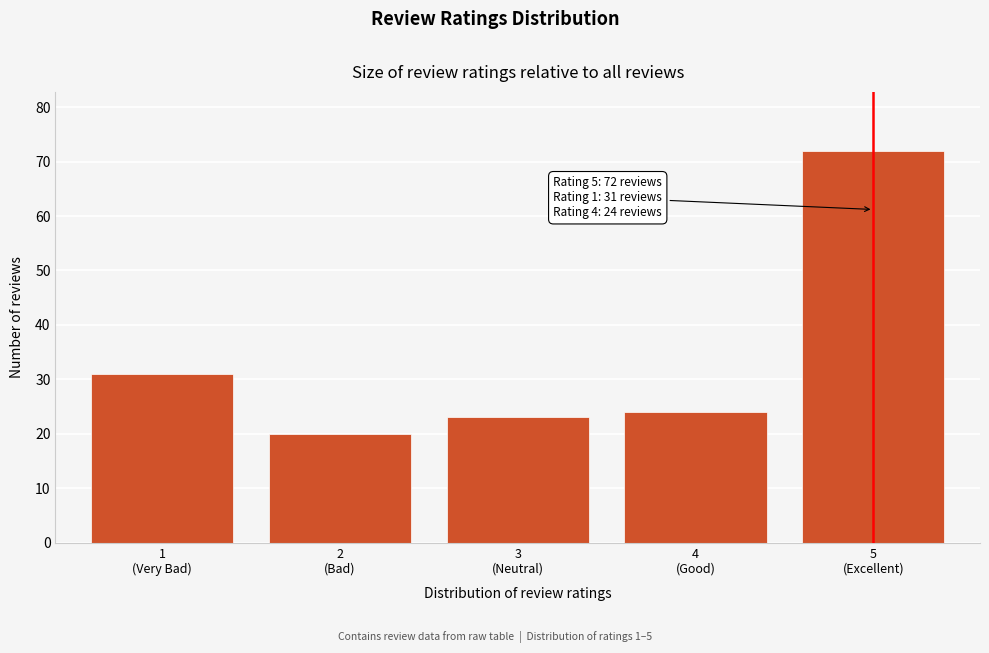

Reading right to left, list all the values displayed in this chart.

72	24	23	20	31